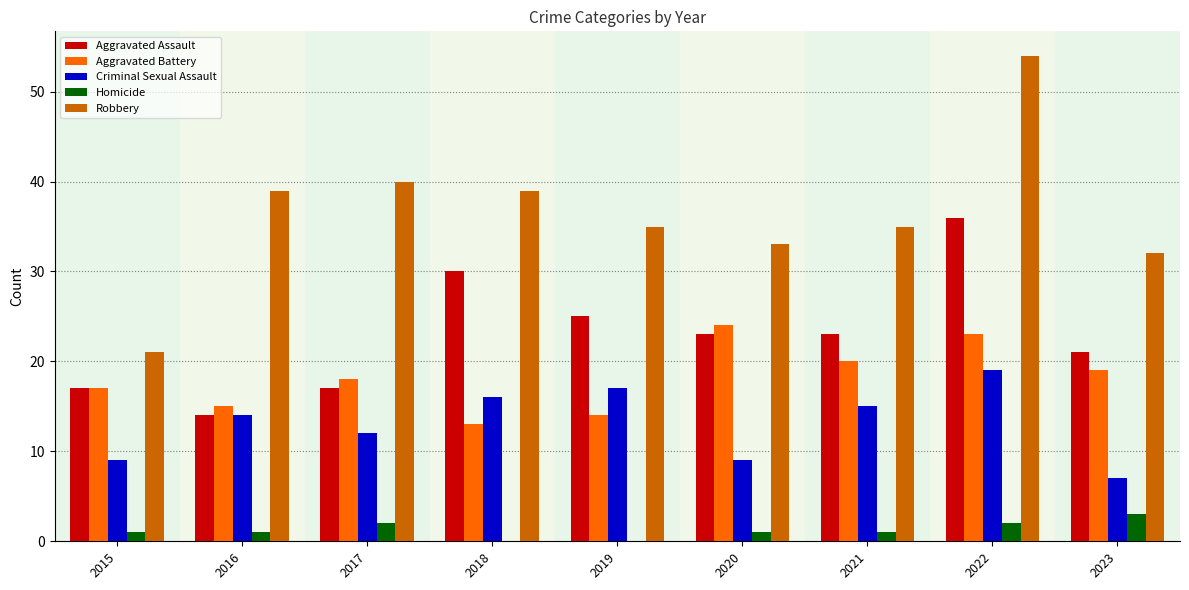

Between 2016 and 2018, which series saw the biggest shift?

Aggravated Assault